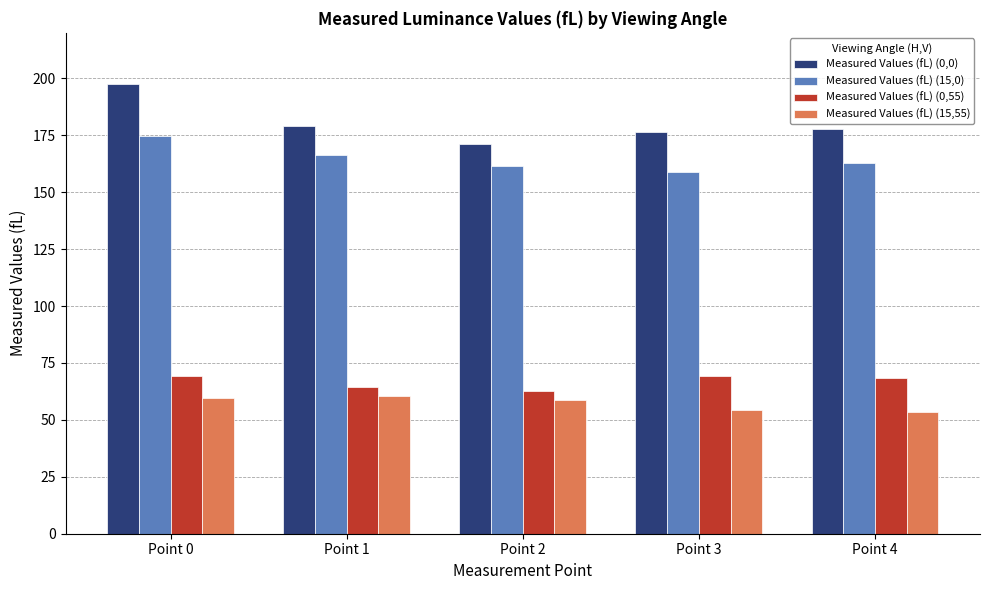

What is the difference between the second highest and minimum values in the Measured Values (fL) (15,55) series?

6.1